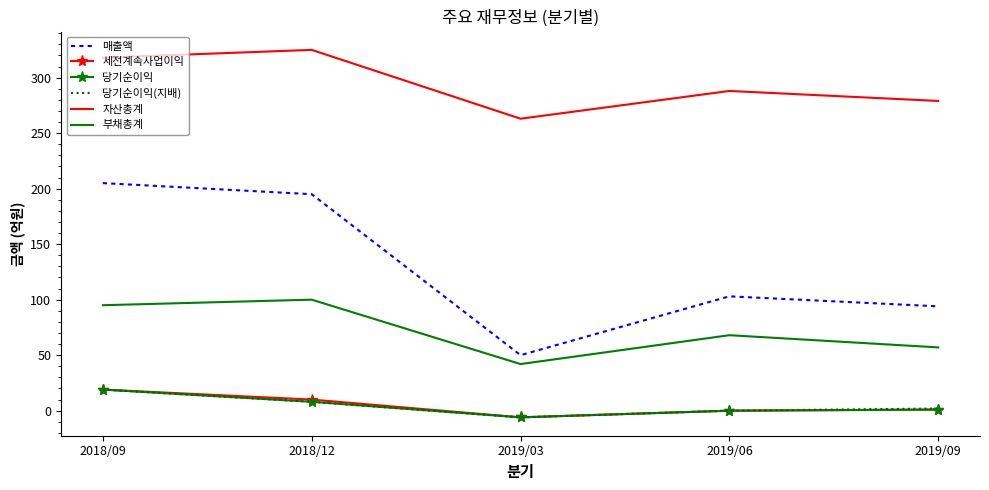

True or false: 당기순이익(지배) and 매출액 cross at least once.

False